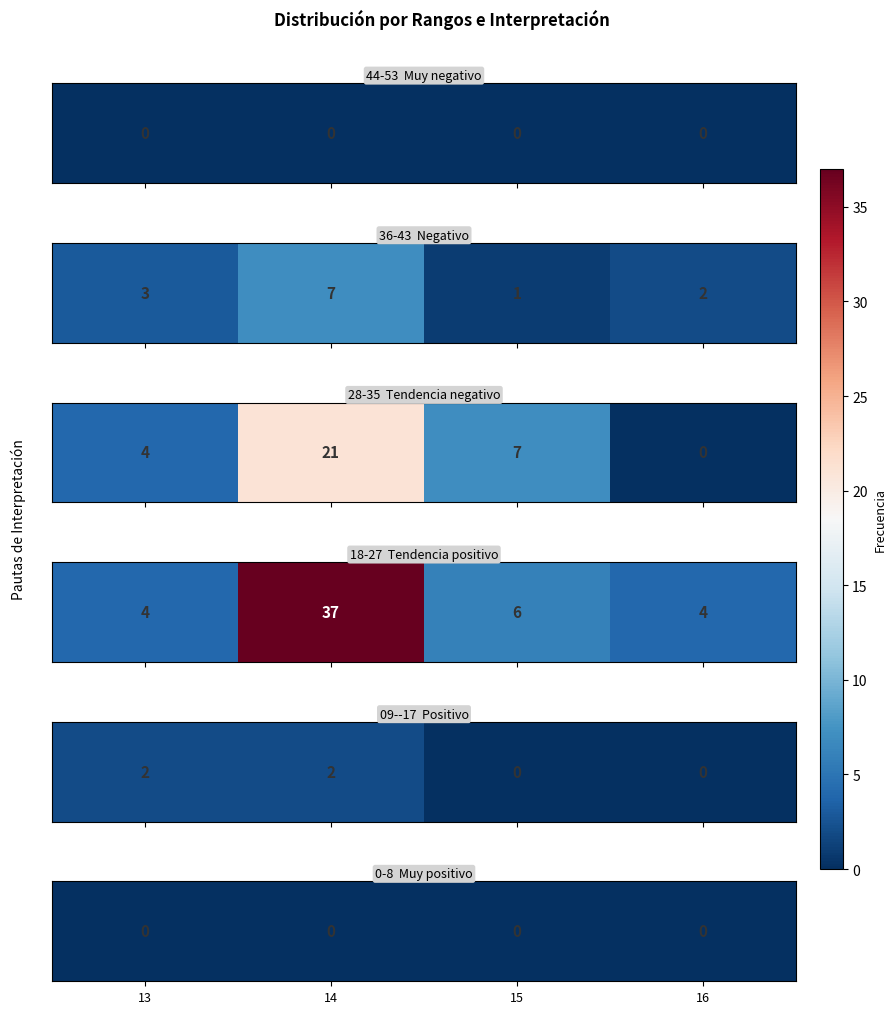

Is the value of Tendencia positivo at 14 greater than the value of Negativo at 13?

Yes